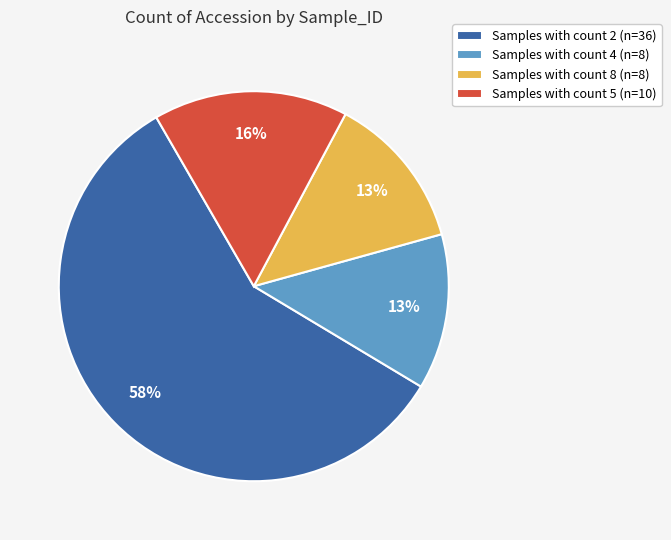

Is it true that Samples with count 8 (n=8) is 1% of the pie?

False